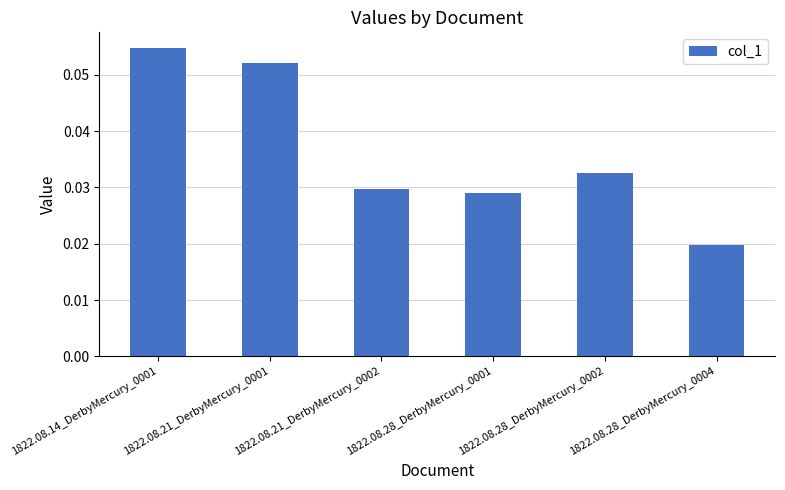

Count the values in the range 0 to 1.

6